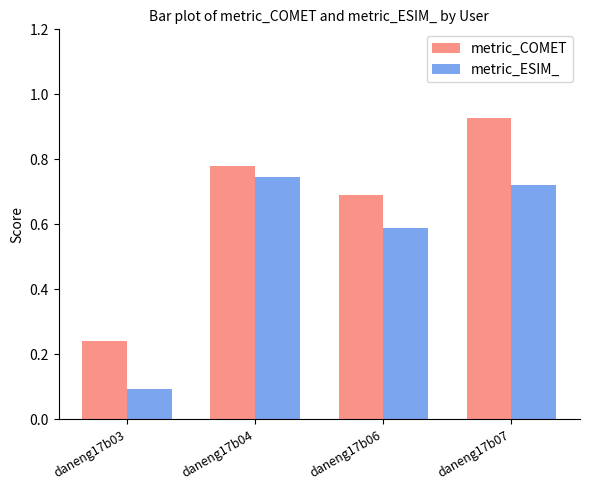

Is it true that metric_ESIM_ equals 1.1 at daneng17b06?

False